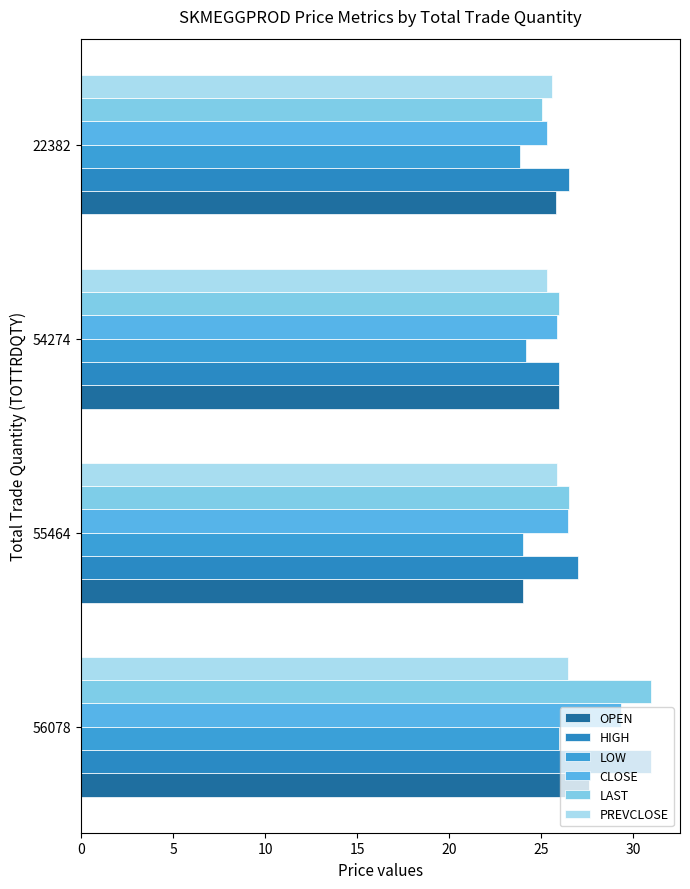

What is the average value of the CLOSE series?

26.7